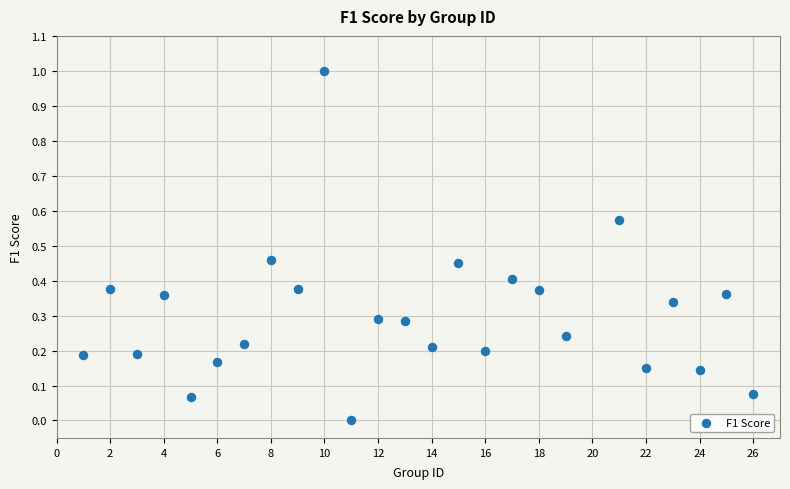

What is the range of X values (max minus min)?

25.0